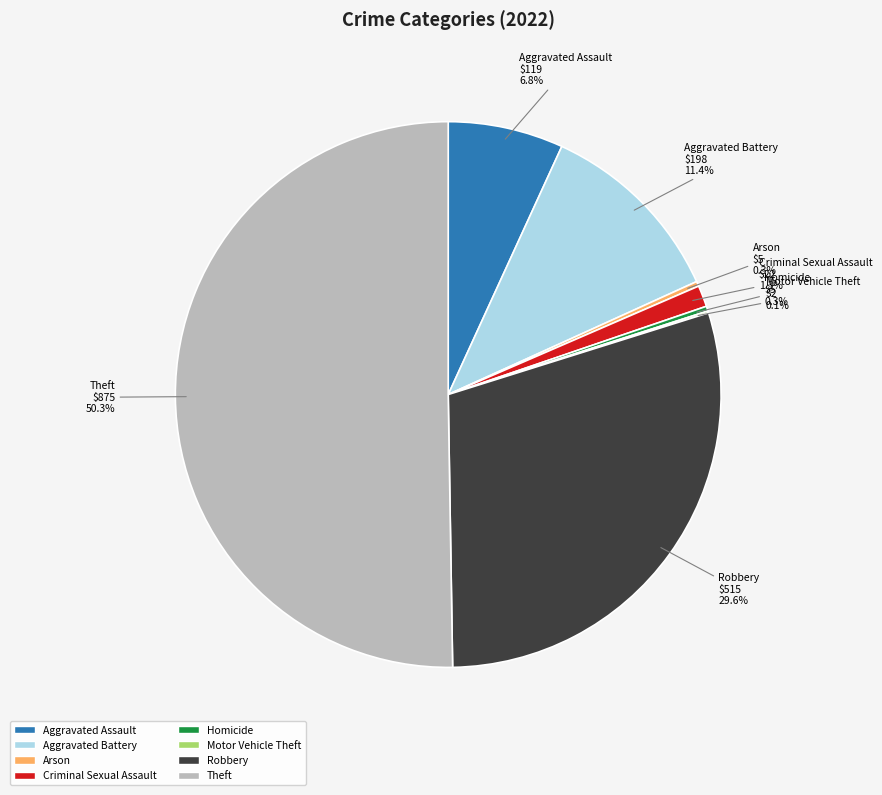

What is the ratio of the value at Robbery to the value at Homicide?

103.0